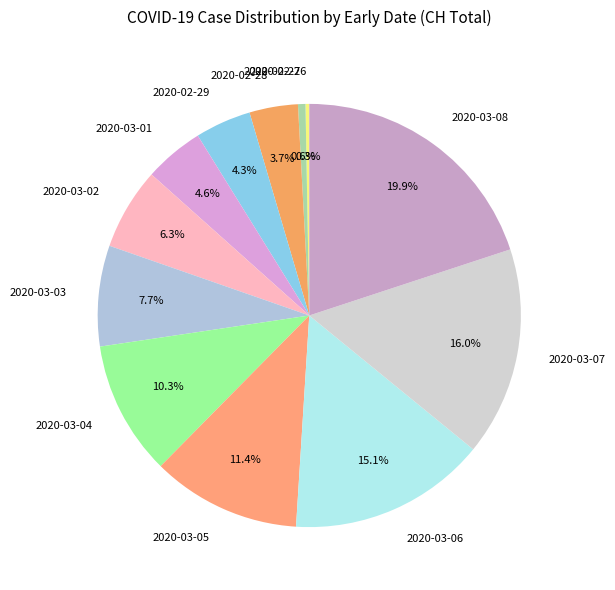

Which category has the biggest portion of the pie?

2020-03-08